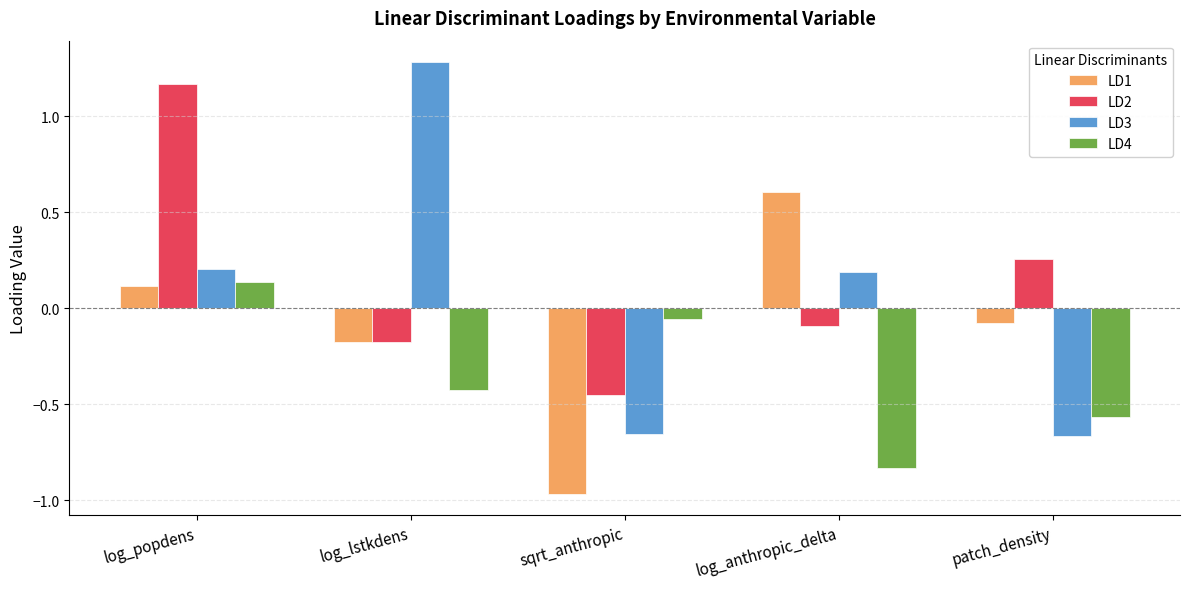

At which label does LD1 reach its peak?

log_anthropic_delta